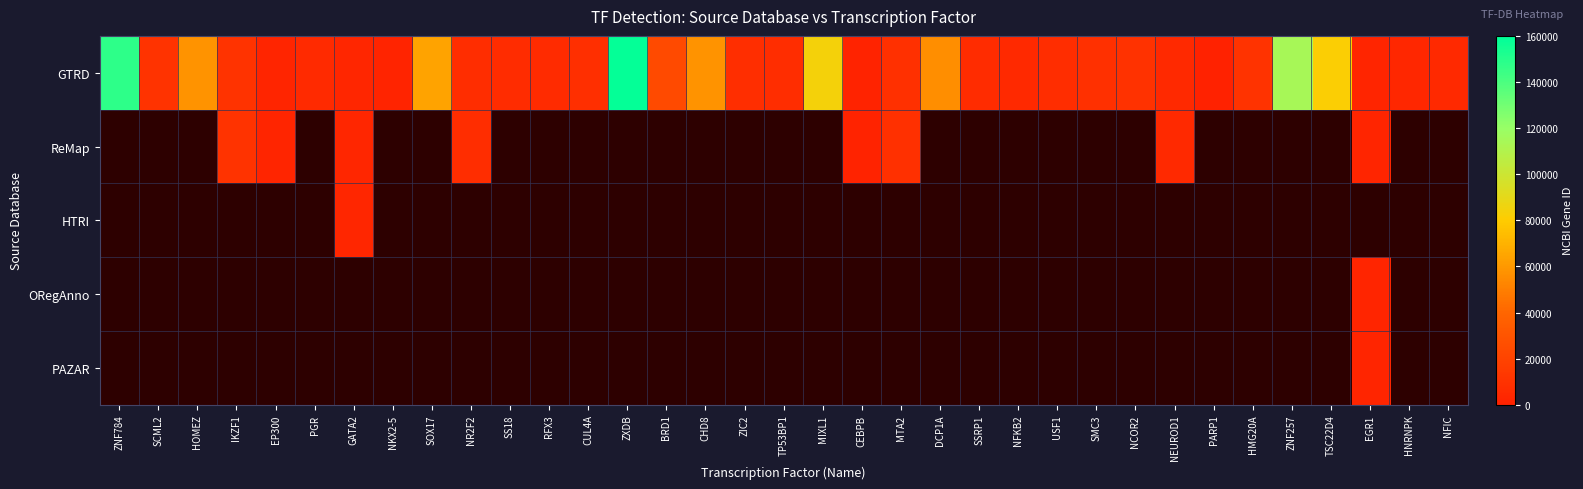

Which has a higher value, EGR1 or ZNF257?

ZNF257